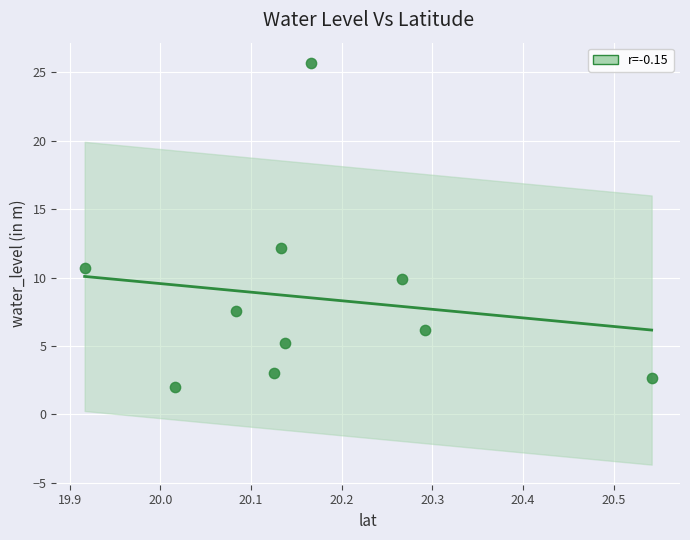

What is the range of X values (max minus min)?

0.6